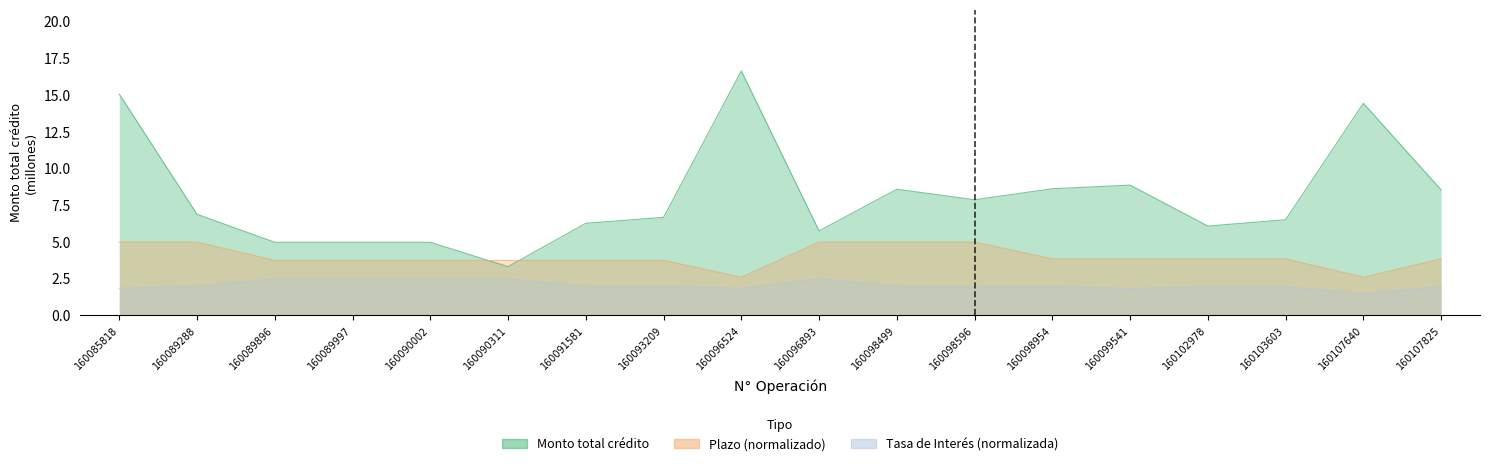

Rank the series by their average value, from highest to lowest.

Monto total credito, Plazo, Tasa de Interes